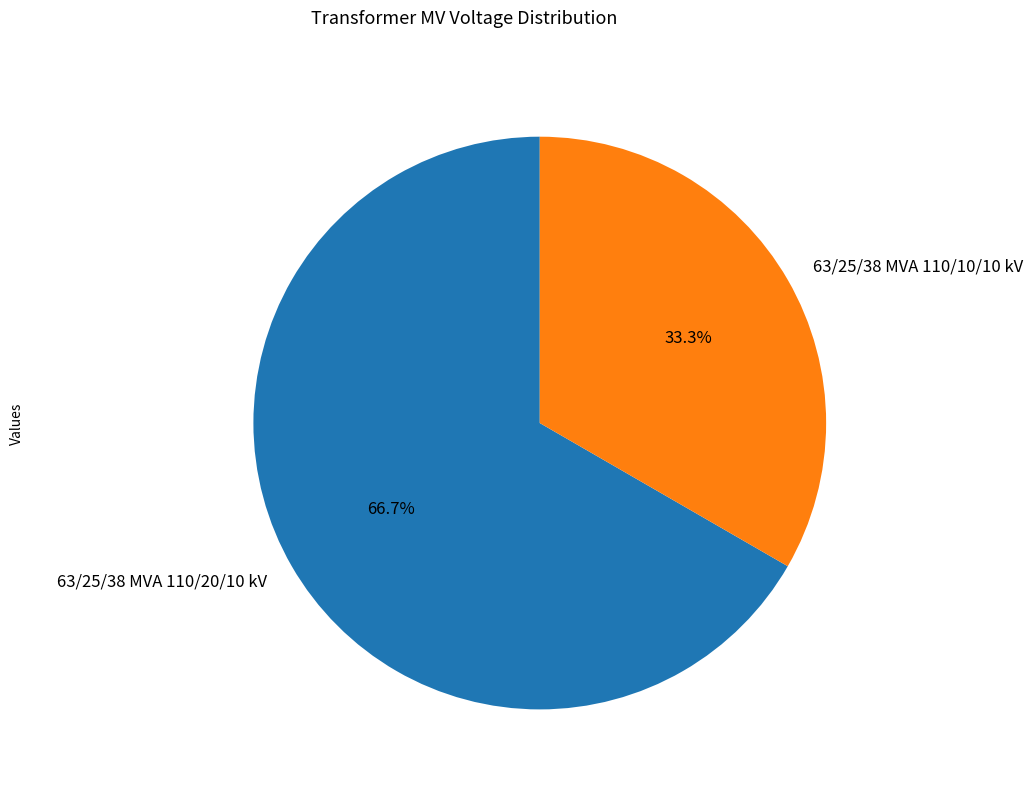

To the nearest percent, what percentage of the pie is 63/25/38 MVA 110/10/10 kV?

33%